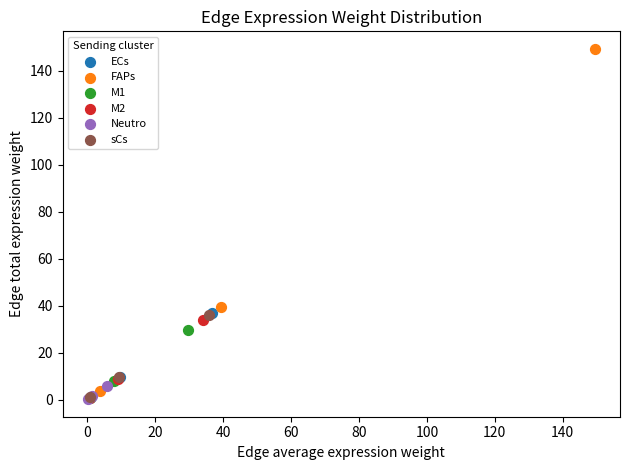

Which series contains the highest Y value?

FAPs